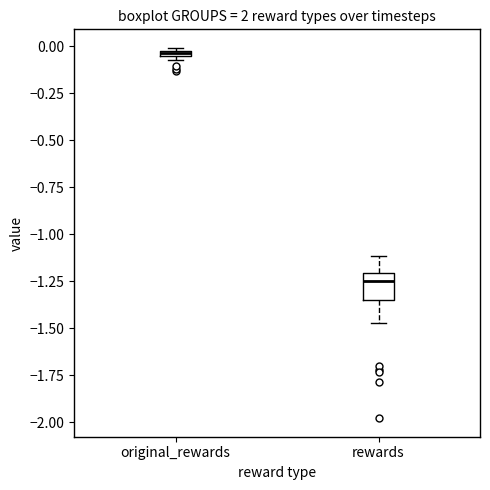

Where is the upper edge of the box for original_rewards on the y-axis? The values are not printed on the chart, so give them approximately, as read against the axis.

0.00